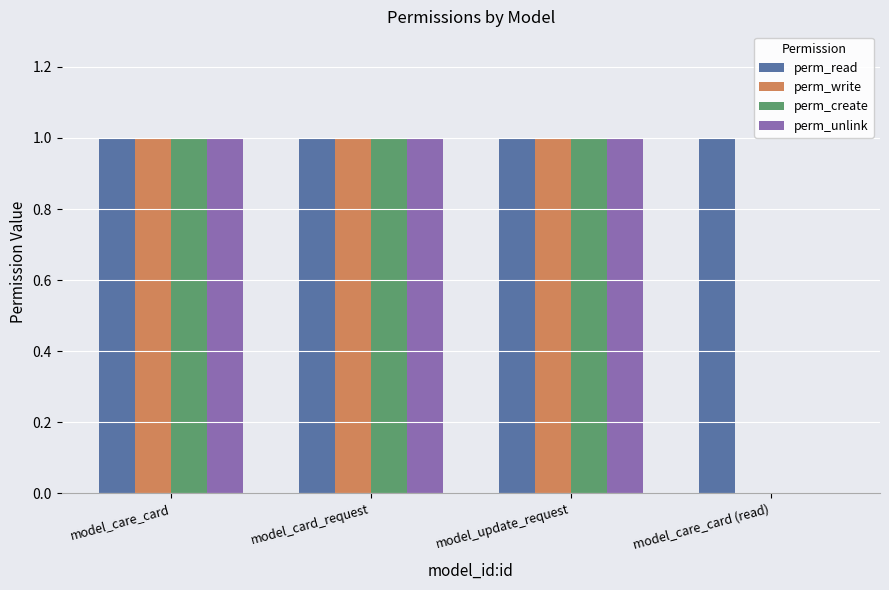

How many distinct data groups are displayed?

4